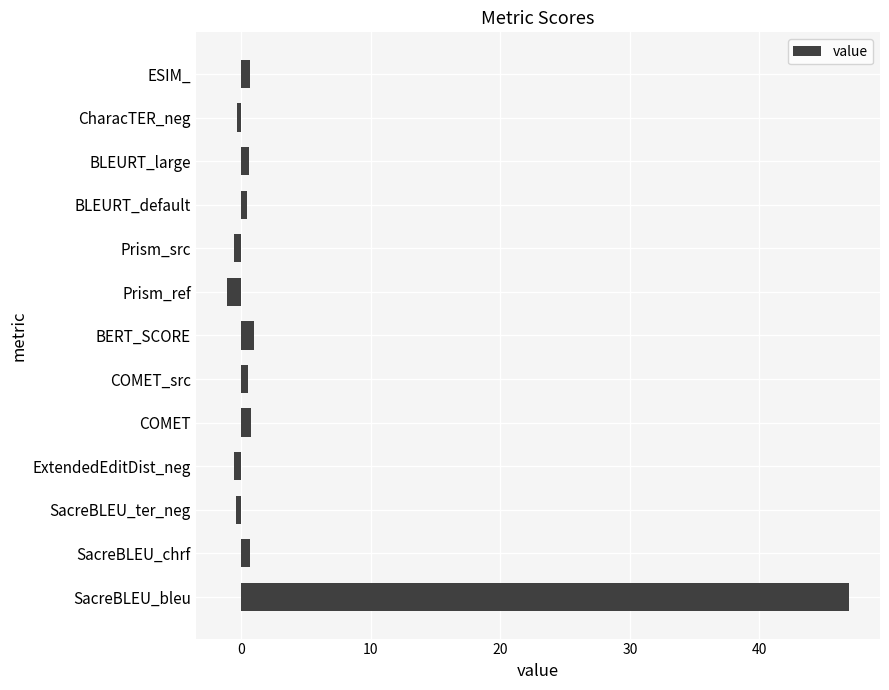

What is the difference between the maximum and minimum values?

48.0